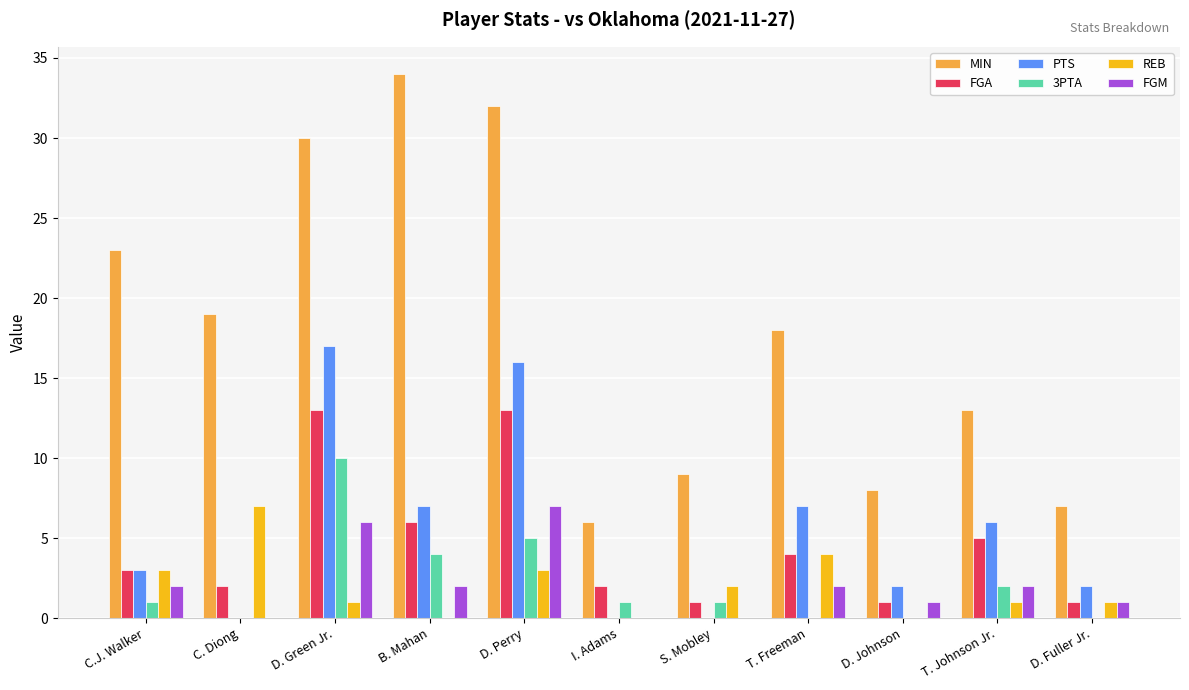

Count the number of data series in this chart.

6